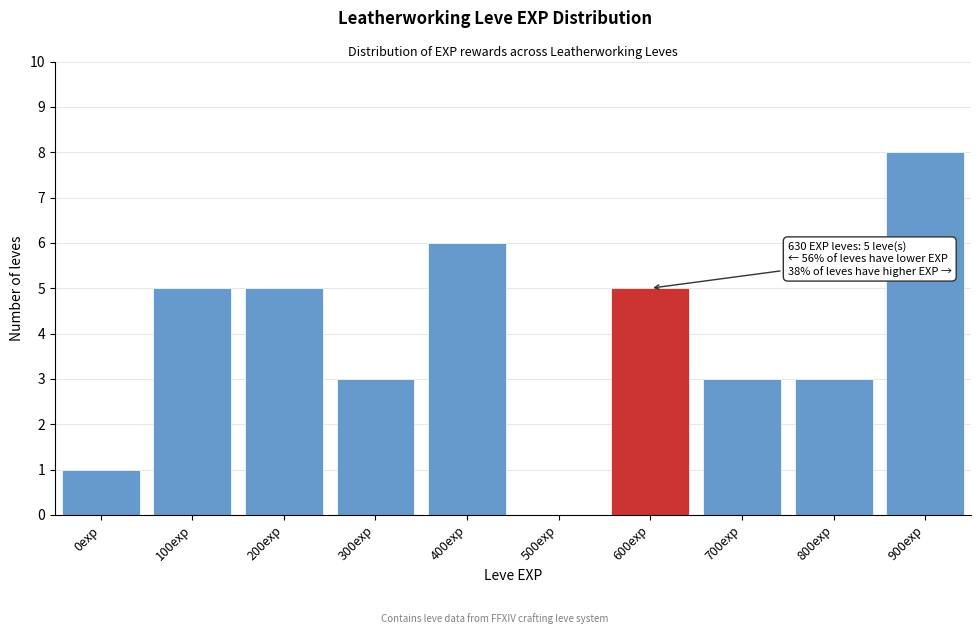

Reading right to left, list all the values displayed in this chart.

900exp=8	800exp=3	700exp=3	600exp=5	500exp=0	400exp=6	300exp=3	200exp=5	100exp=5	0exp=1